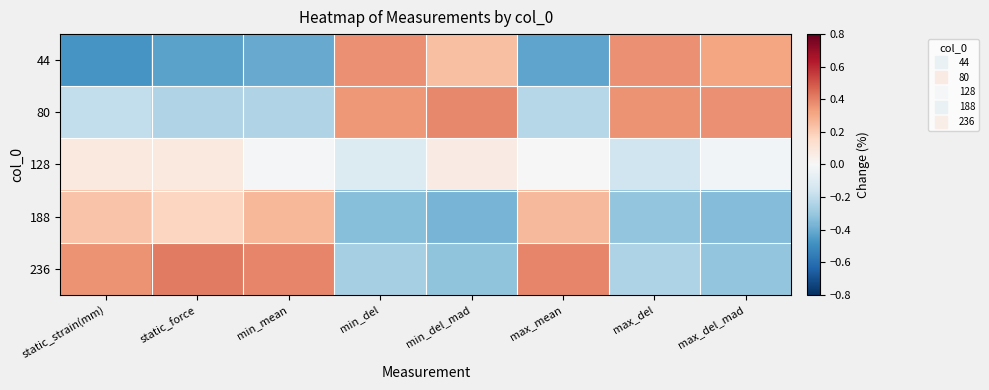

Reading left to right, list all the values displayed in this chart.

44: static_strain(mm)=-0.5	static_force=-0.4	min_mean=-0.4	min_del=0.4	min_del_mad=0.2	max_mean=-0.4	max_del=0.4	max_del_mad=0.3
80: static_strain(mm)=-0.2	static_force=-0.2	min_mean=-0.2	min_del=0.3	min_del_mad=0.4	max_mean=-0.2	max_del=0.4	max_del_mad=0.4
128: static_strain(mm)=0.1	static_force=0.1	min_mean=-0.0	min_del=-0.1	min_del_mad=0.1	max_mean=0.0	max_del=-0.2	max_del_mad=-0.0
188: static_strain(mm)=0.2	static_force=0.2	min_mean=0.3	min_del=-0.3	min_del_mad=-0.4	max_mean=0.3	max_del=-0.3	max_del_mad=-0.3
236: static_strain(mm)=0.4	static_force=0.4	min_mean=0.4	min_del=-0.3	min_del_mad=-0.3	max_mean=0.4	max_del=-0.2	max_del_mad=-0.3